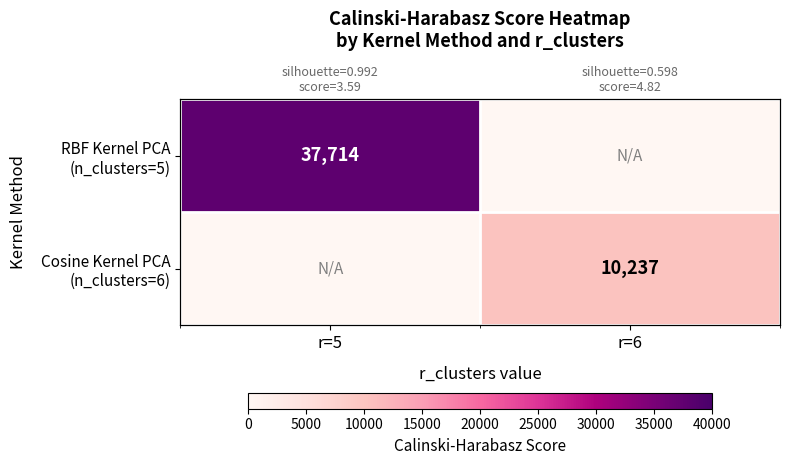

Is it true that RBF Kernel PCA (n_clusters=5) equals 66604.3 at r=5?

False